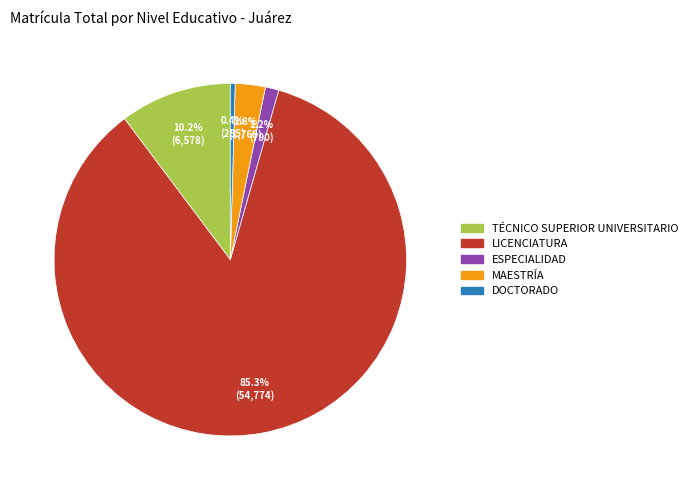

Which slice is the smallest?

DOCTORADO